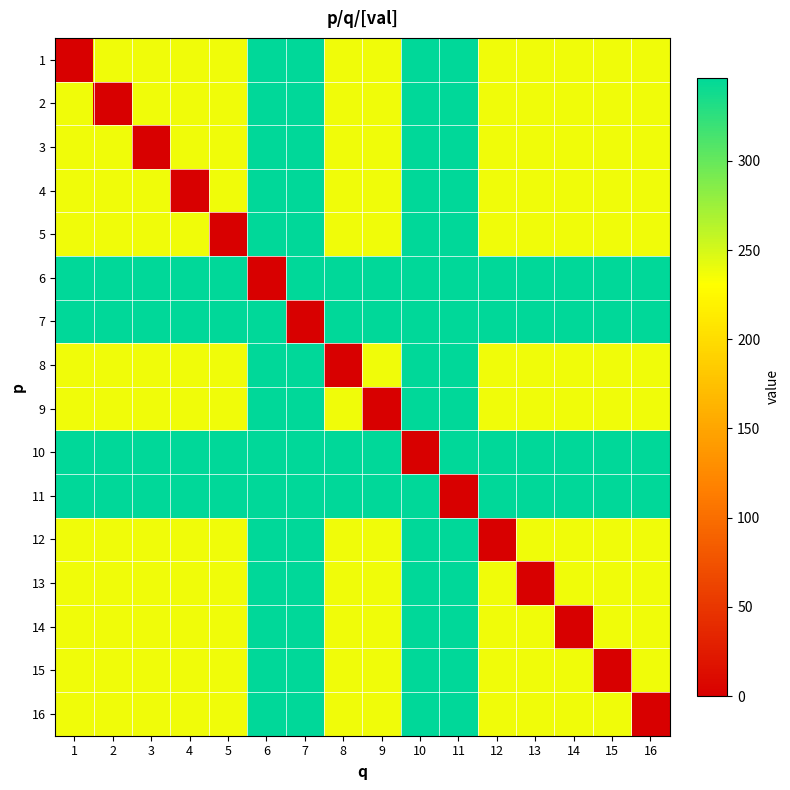

What is the difference between the highest and lowest values at 11?

346.7